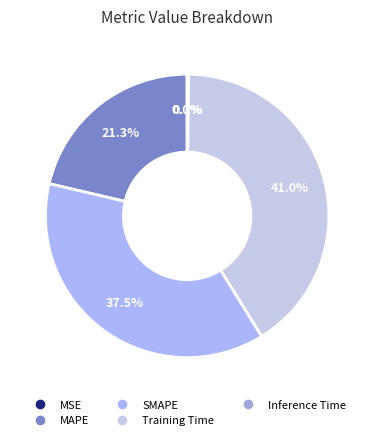

Rank the categories by value from highest to lowest.

Training Time, SMAPE, MAPE, Inference Time, MSE